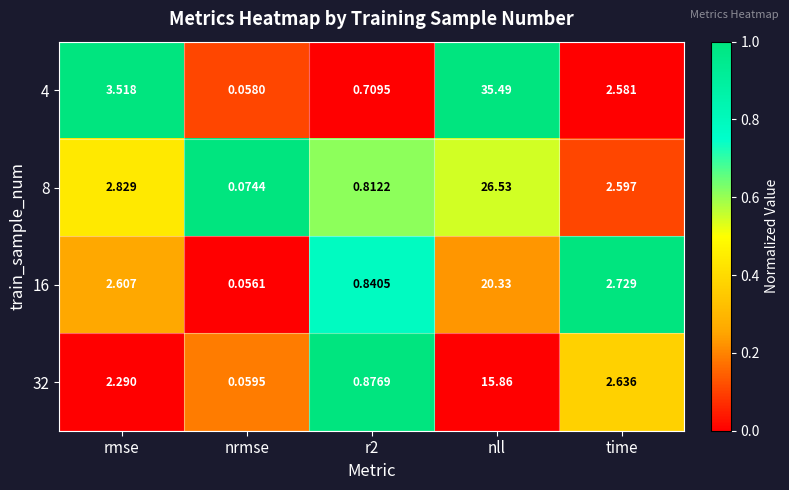

At how many categories does at least one series exceed 0?

5